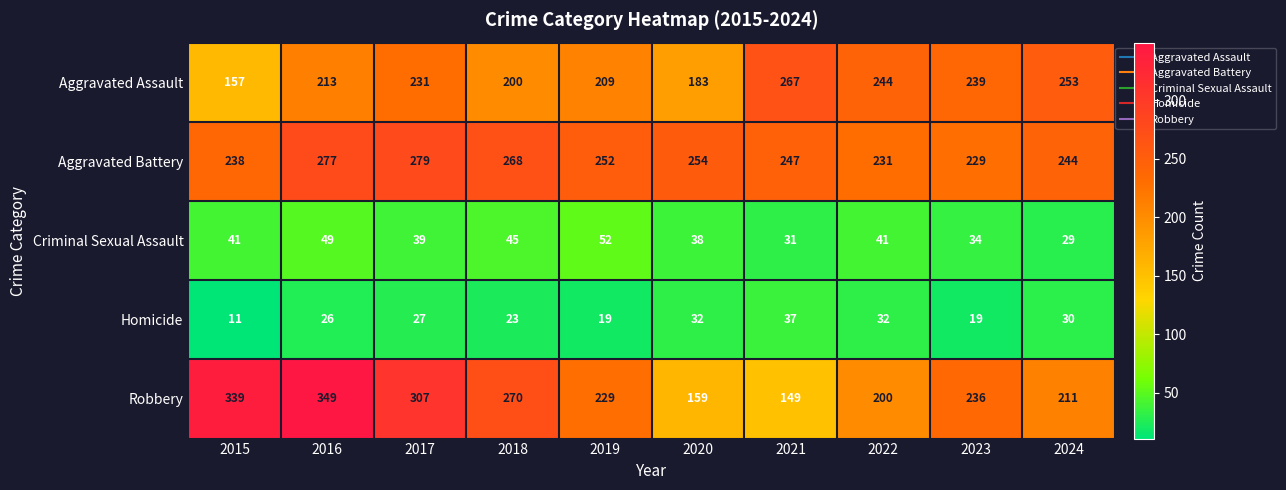

Where is Aggravated Assault nearest to the value 212?

2016